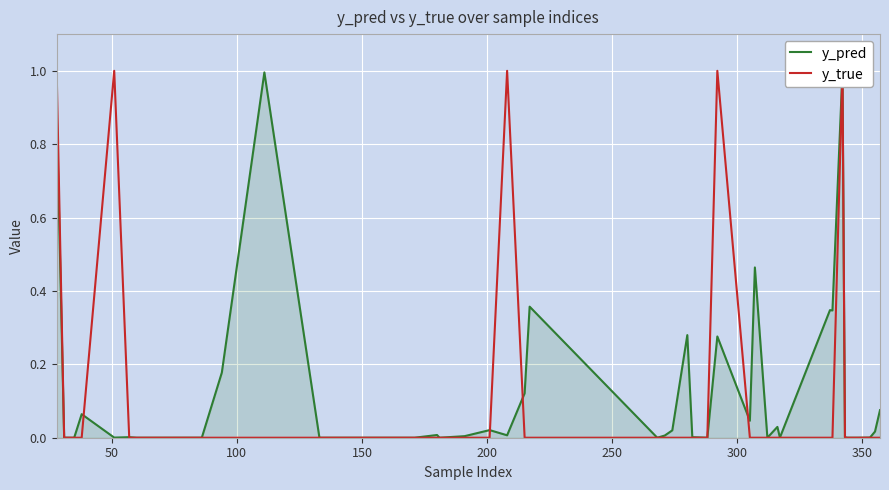

True or false: y_pred and y_true intersect in this chart.

True